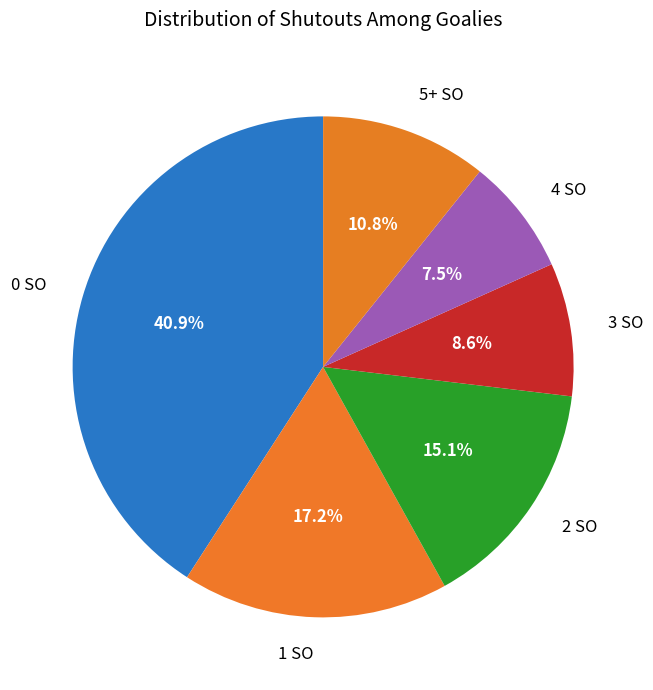

To the nearest percent, what is the difference between the largest and smallest slice percentages?

33%